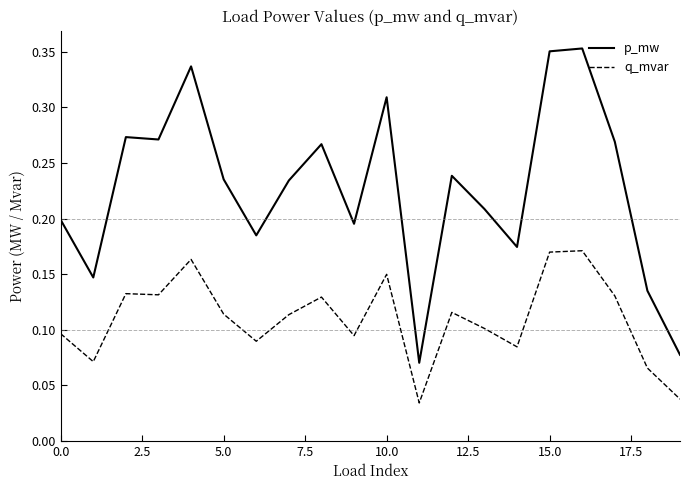

Which series has the widest spread of values?

p_mw